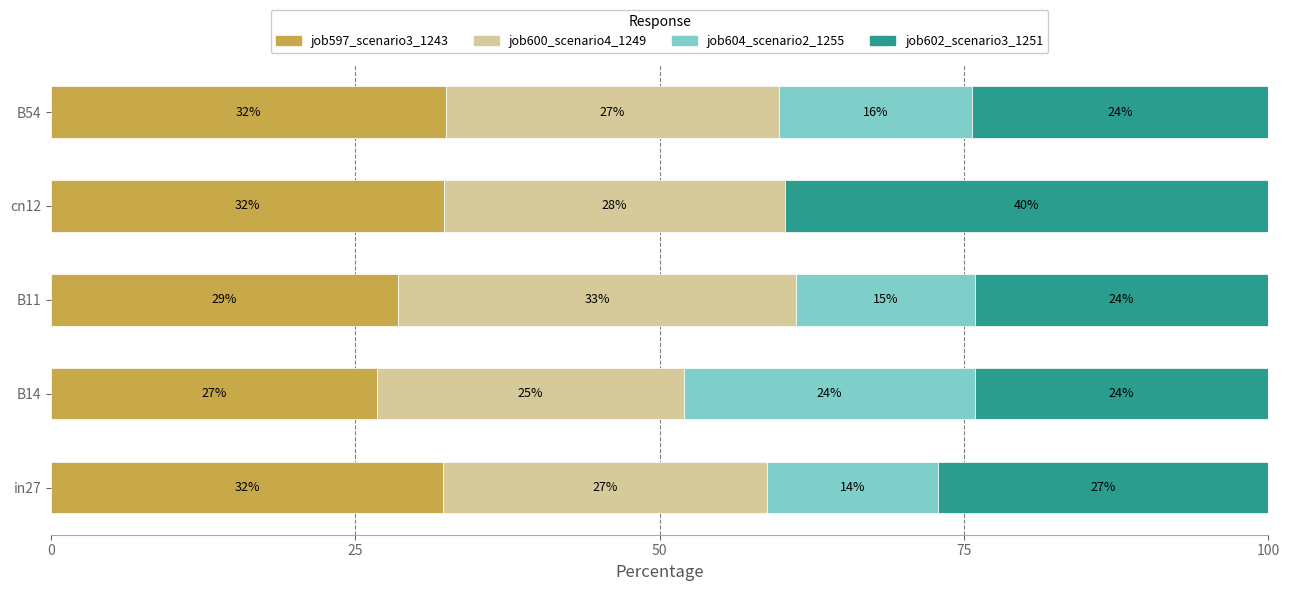

The job597_scenario3_1243 series shows 39.8 at B14. True or false?

False